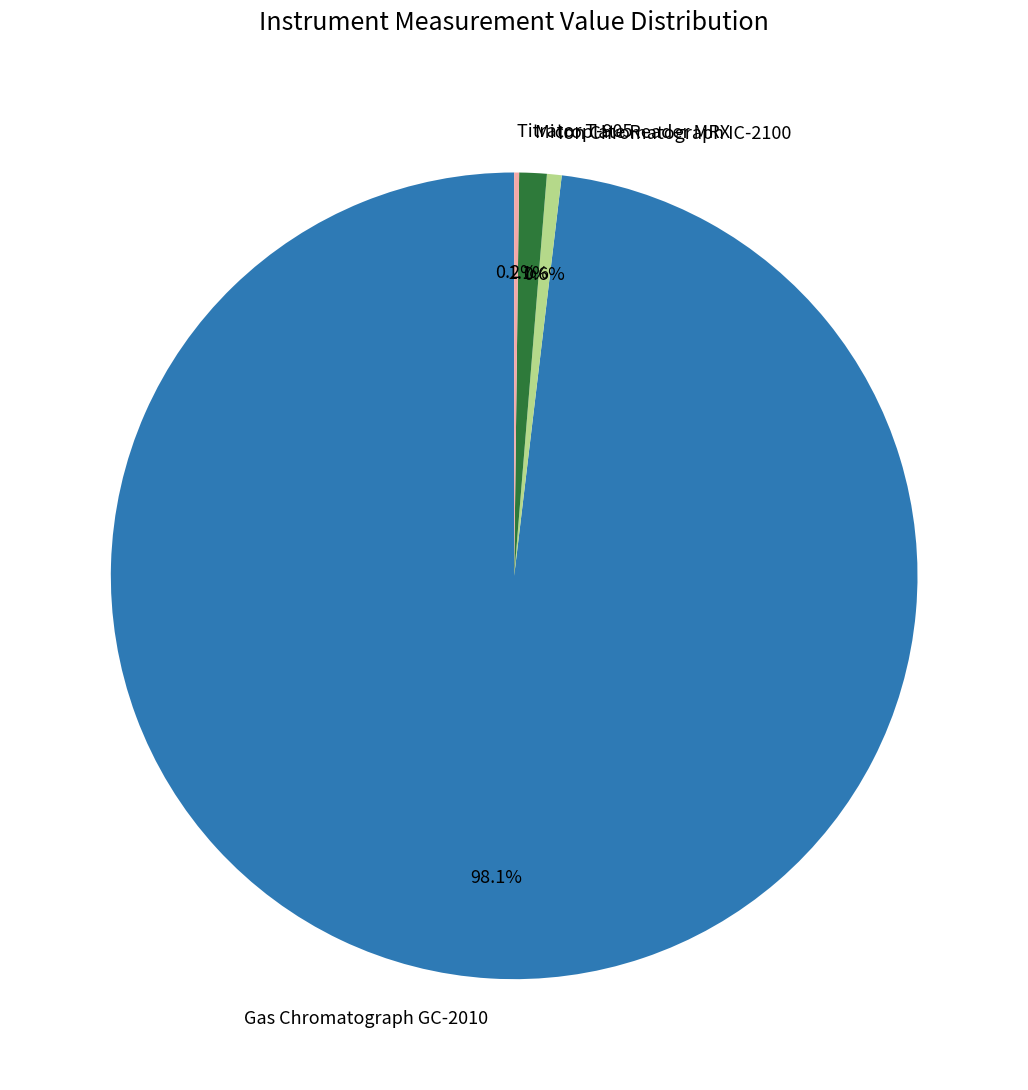

The Ion Chromatograph IC-2100 slice represents 1% of the pie. True or false?

True